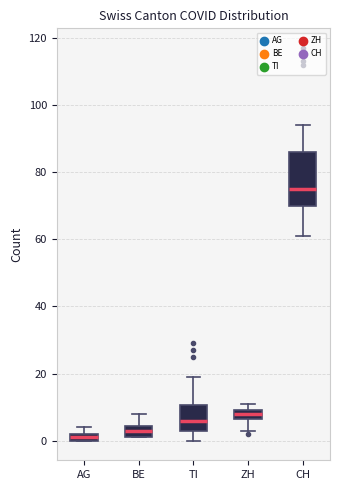

Which box is the tallest, from its lower edge to its upper edge?

CH